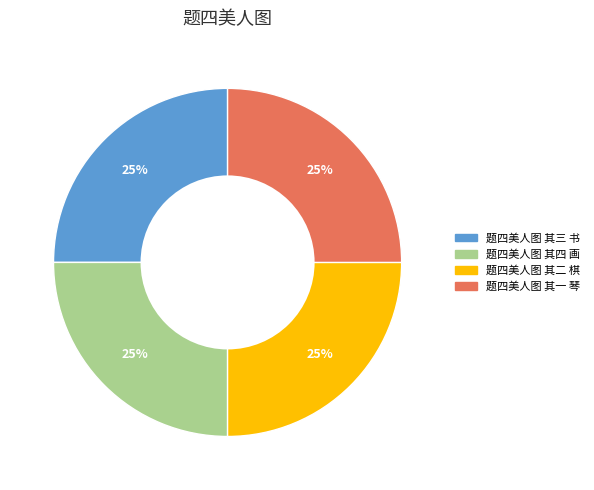

Count the number of slices in the pie.

4